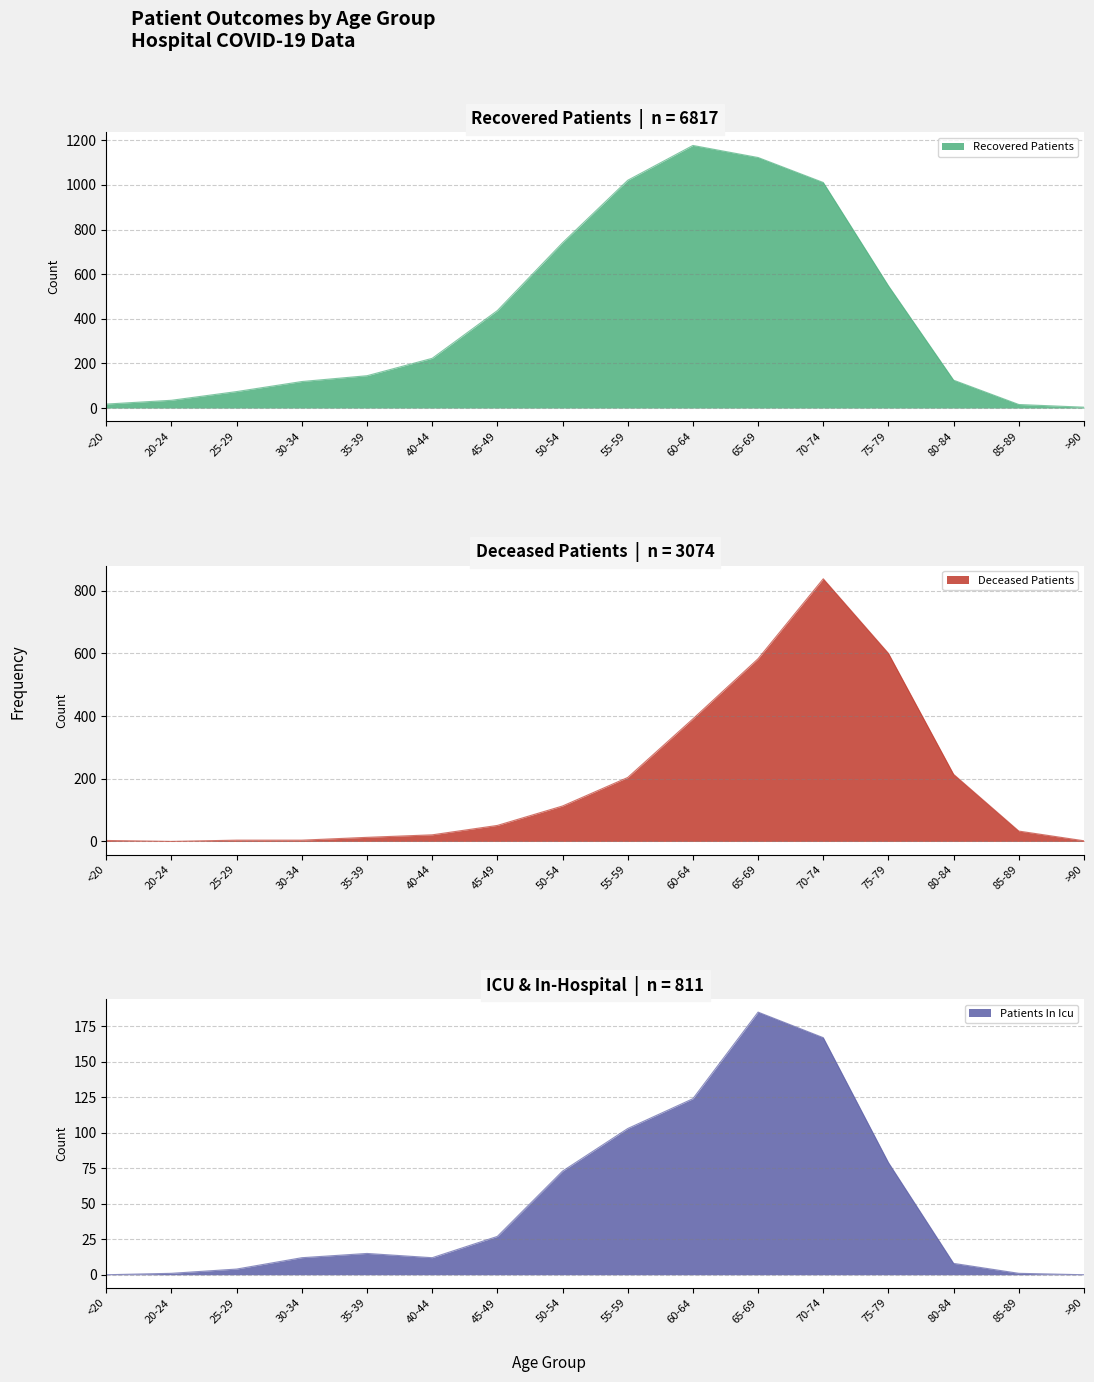

Is it true that recovered_patients equals 497 at 70-74?

False